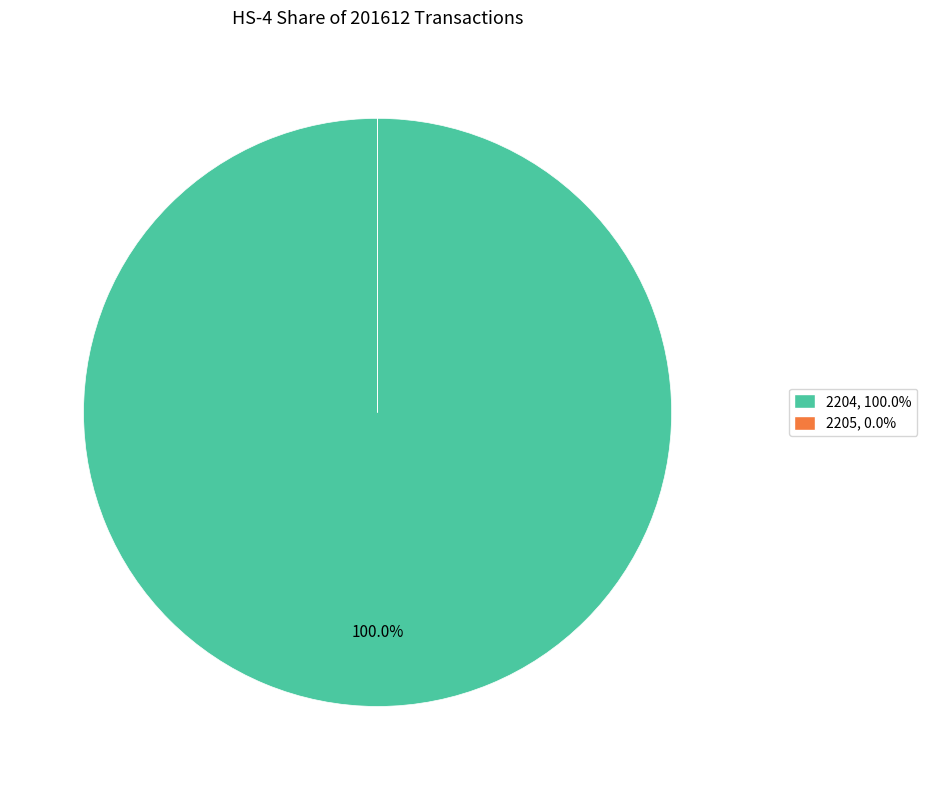

Does any single category account for the majority?

Yes